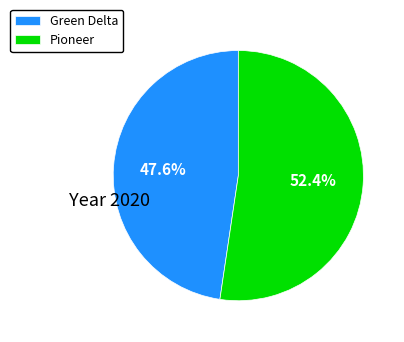

What is the ratio of the value at Pioneer to the value at Green Delta?

1.1